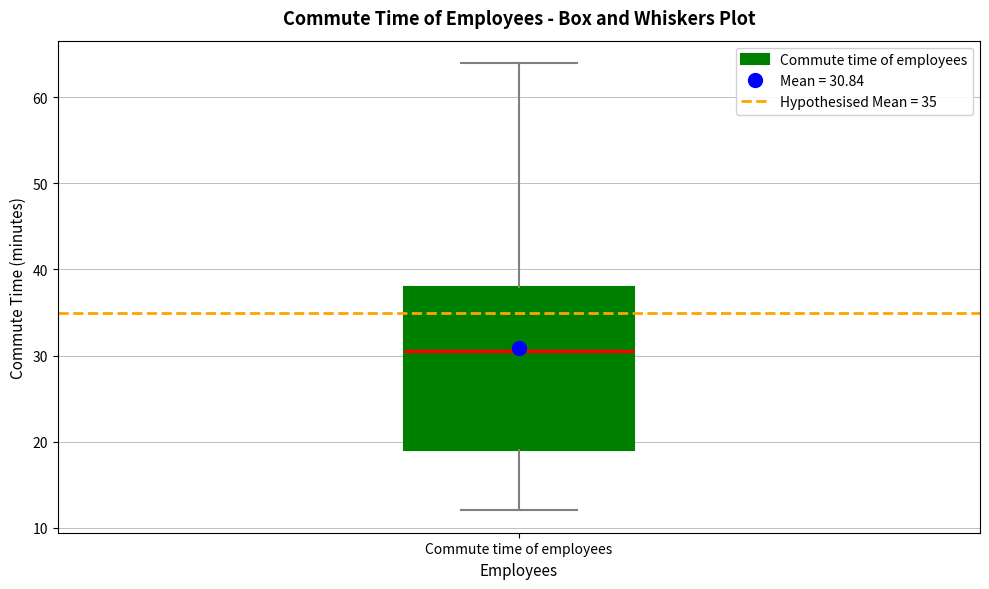

Transcribe this box plot: give where the median line is, the range the box spans, and where the two whiskers end, as read against the y-axis. The values are not printed on the chart, so give them approximately, as read against the axis.

median 31, box 19 to 38, whiskers 12 to 64